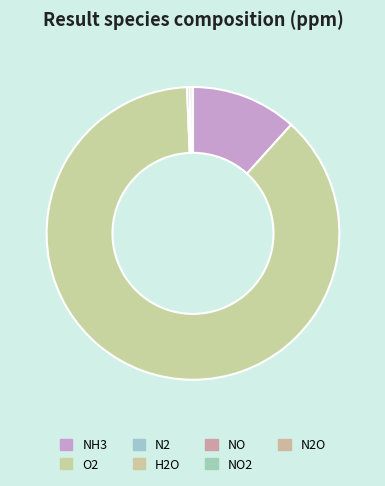

How many segments does this pie chart have?

7